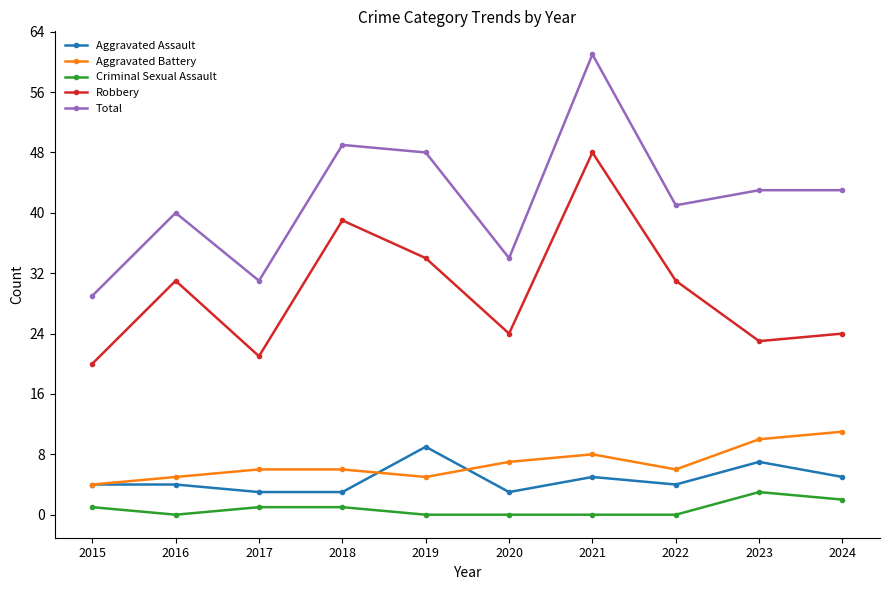

Does the chart have visible grid lines?

No